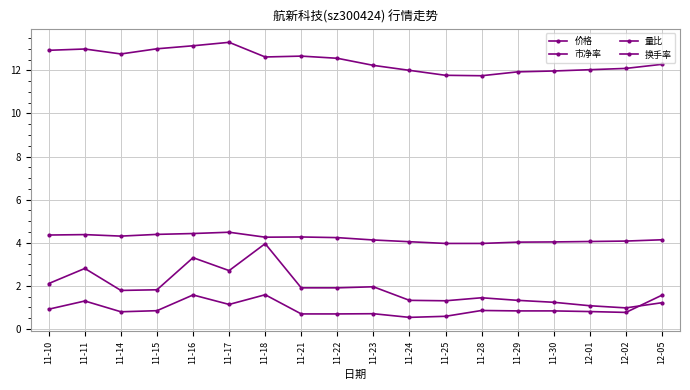

Is this an area chart (filled region under the line)?

No